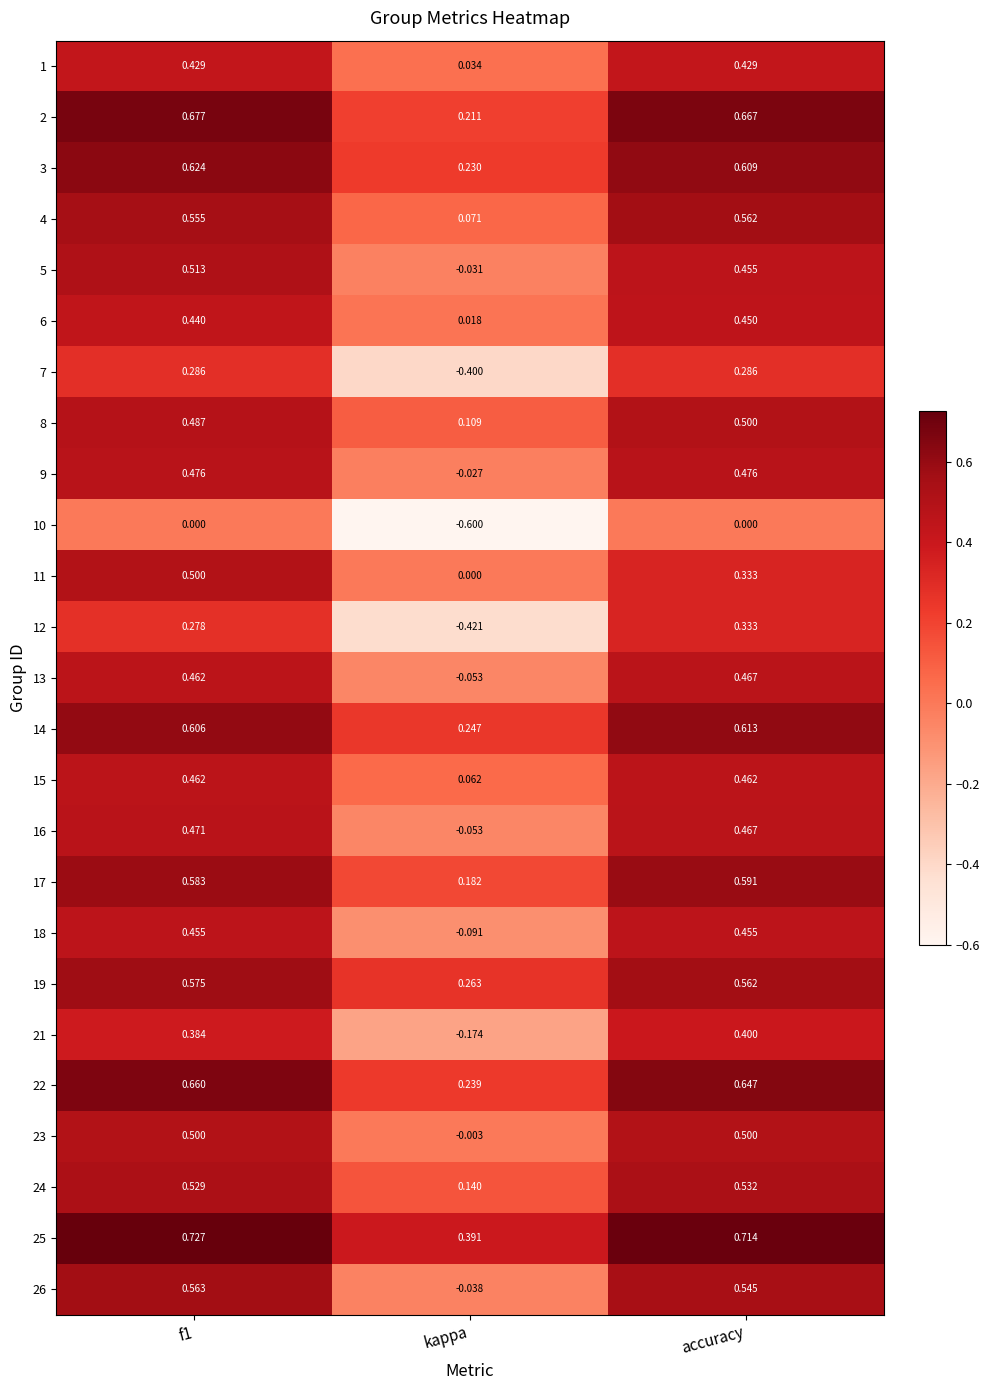

Which category has the lowest value across all series?

kappa